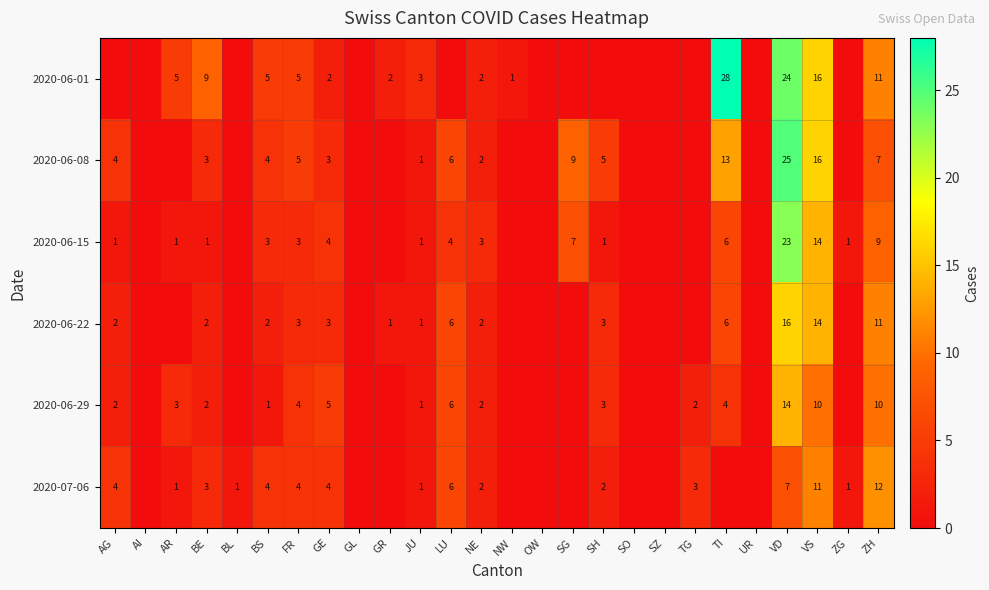

Is the value of 2020-07-06 at TG greater than the value of 2020-06-29 at VS?

No